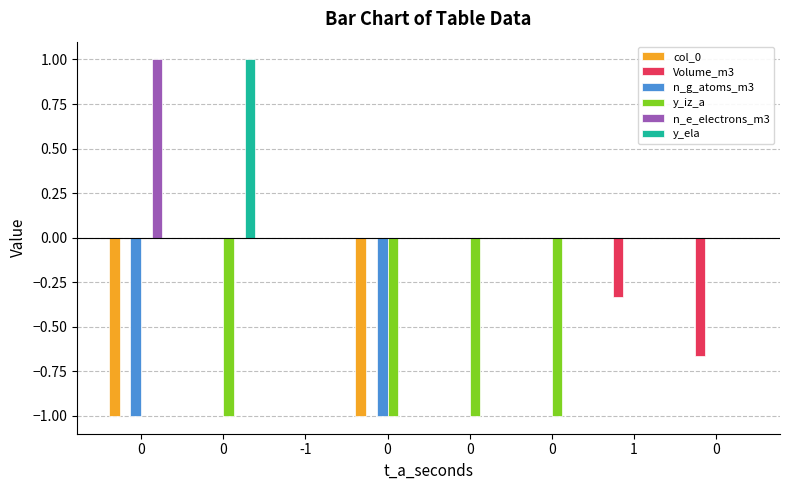

What is the minimum value for Volume_m3?

-0.7